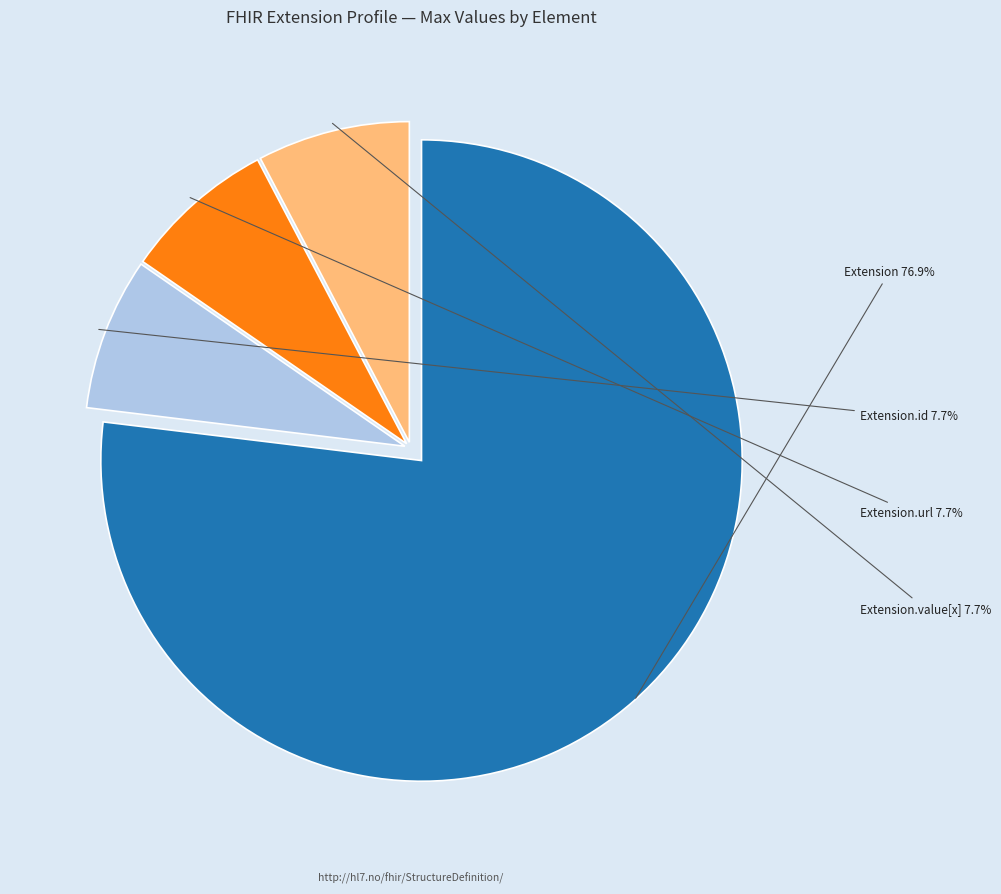

Which category has the biggest portion of the pie?

Extension